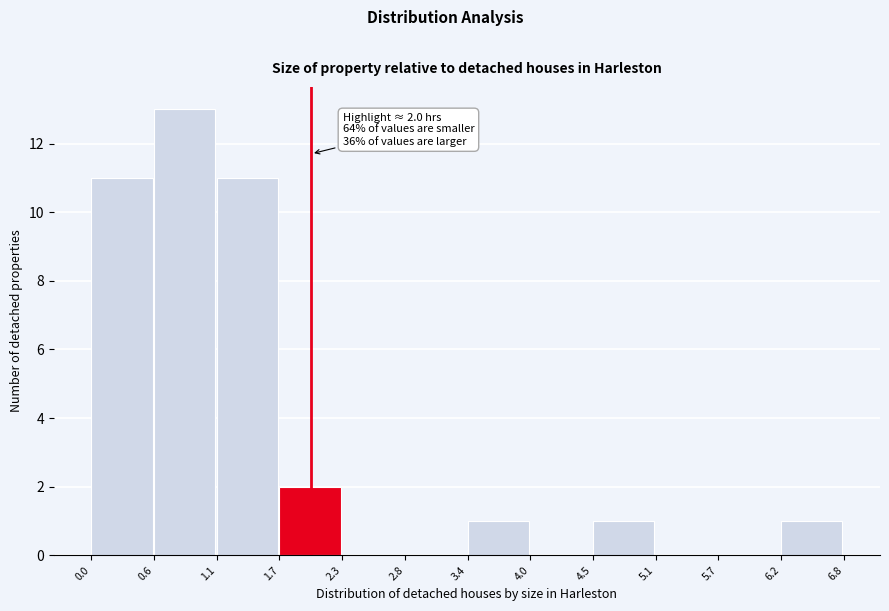

Which range on the x-axis has the tallest bar?

0.6 to 1.1